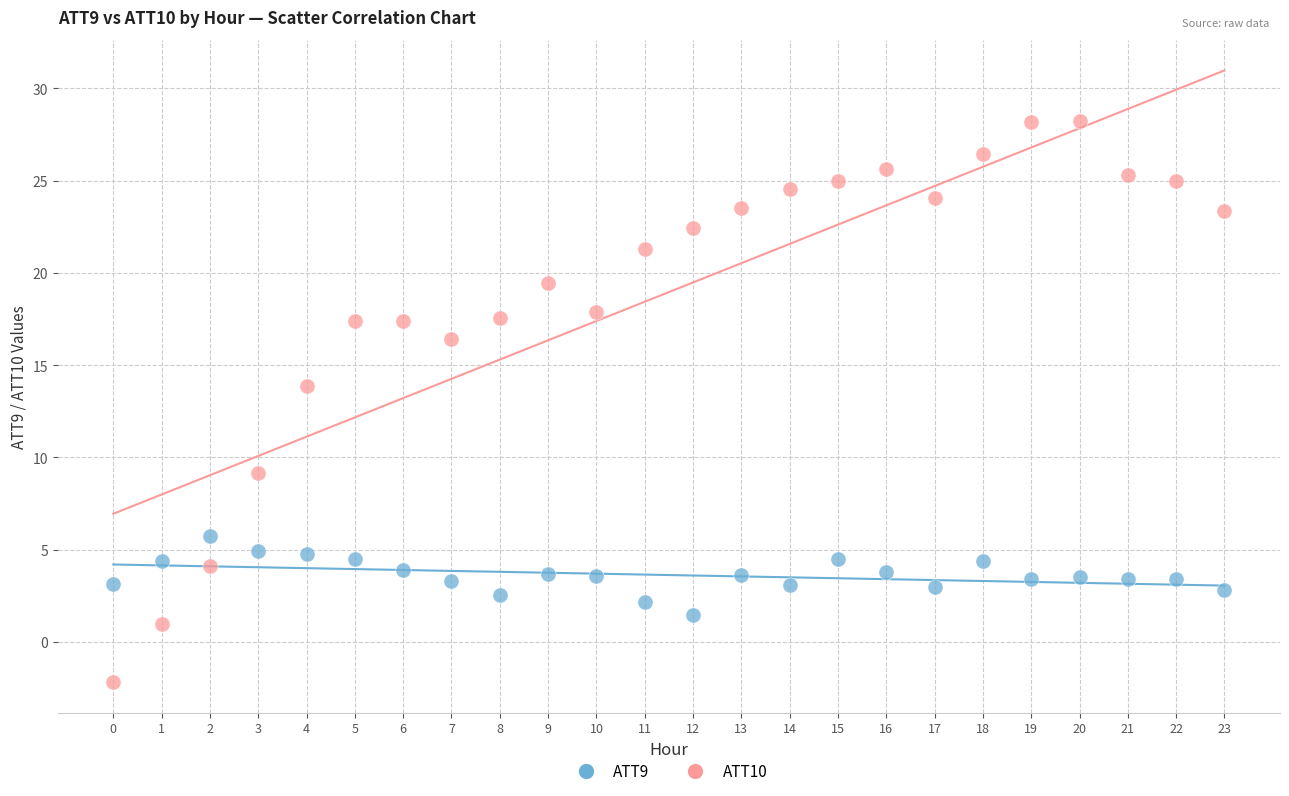

Which series contains the lowest Y value?

ATT10